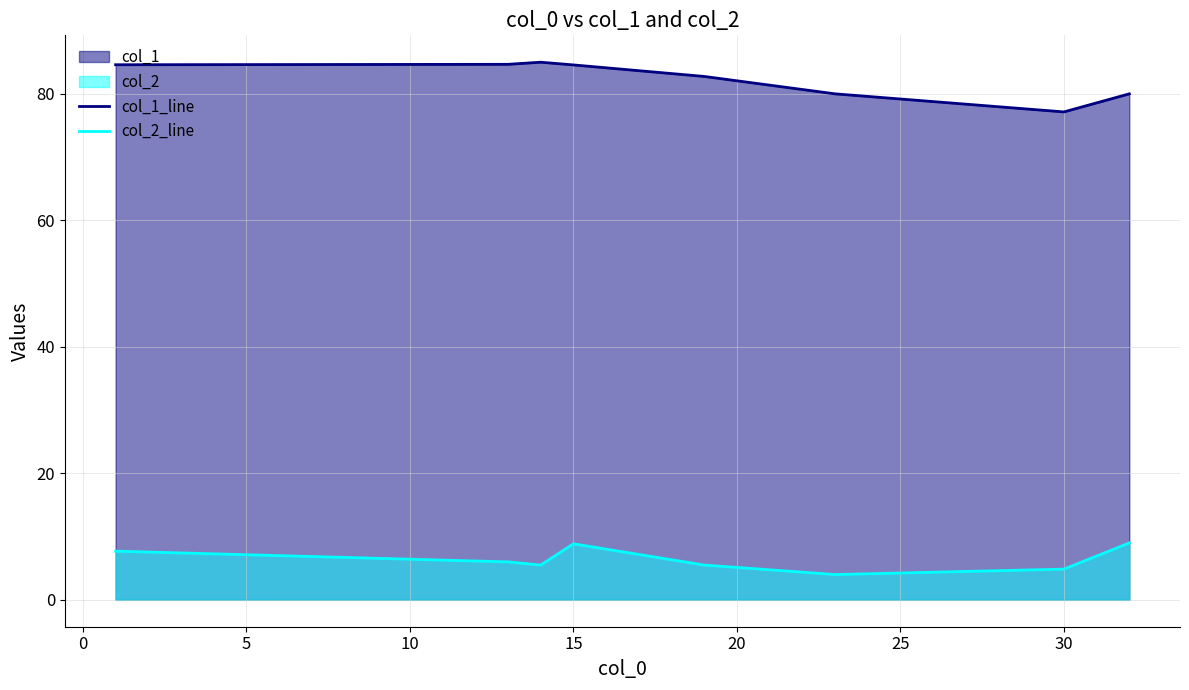

What is the maximum value for col_2_line?

9.0